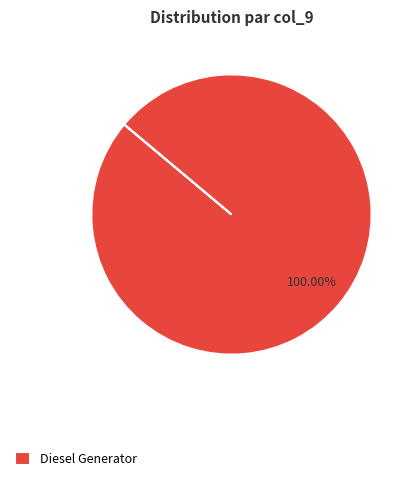

Which category accounts for the majority?

Diesel Generator